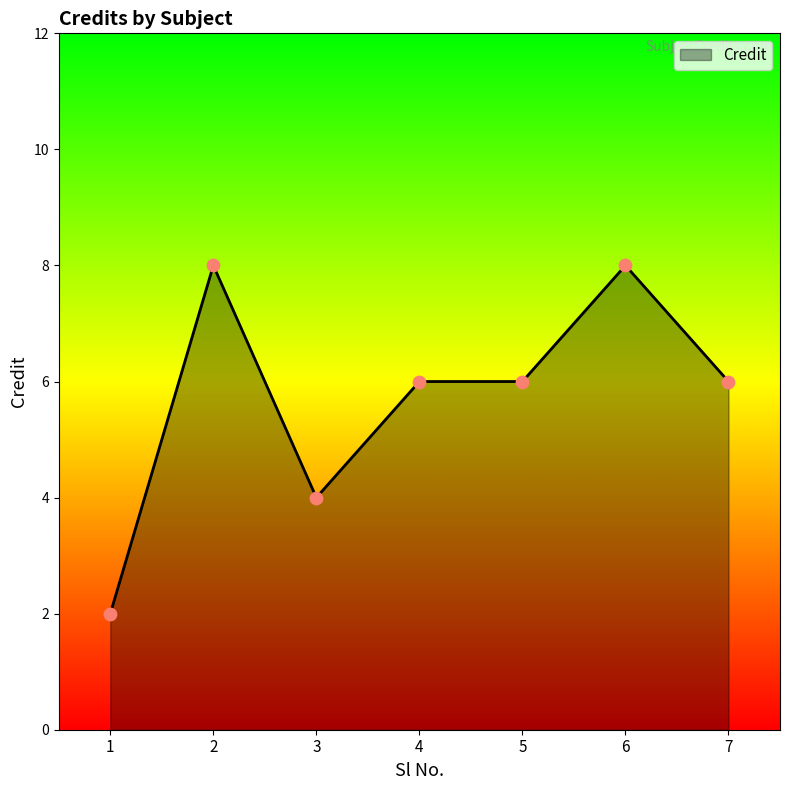

What is the change in value from 4 to 6?

+2